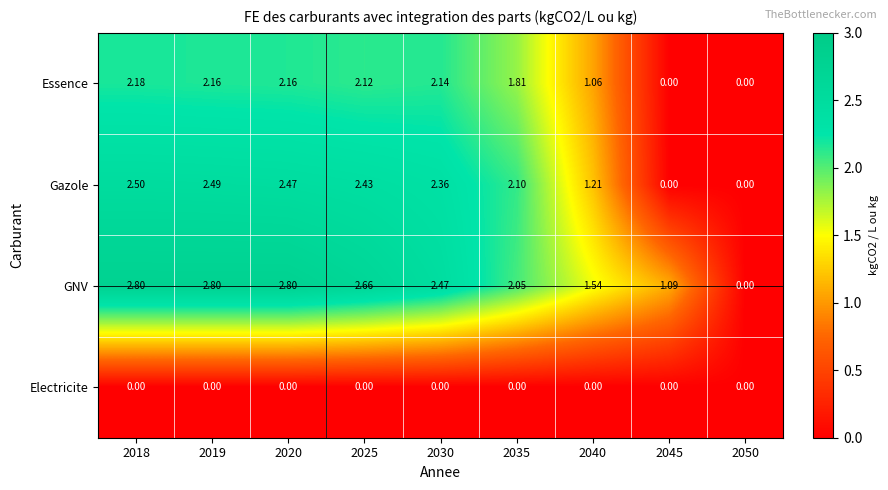

List the series in order of their peak value, lowest first.

Electricite, Essence, Gazole, GNV